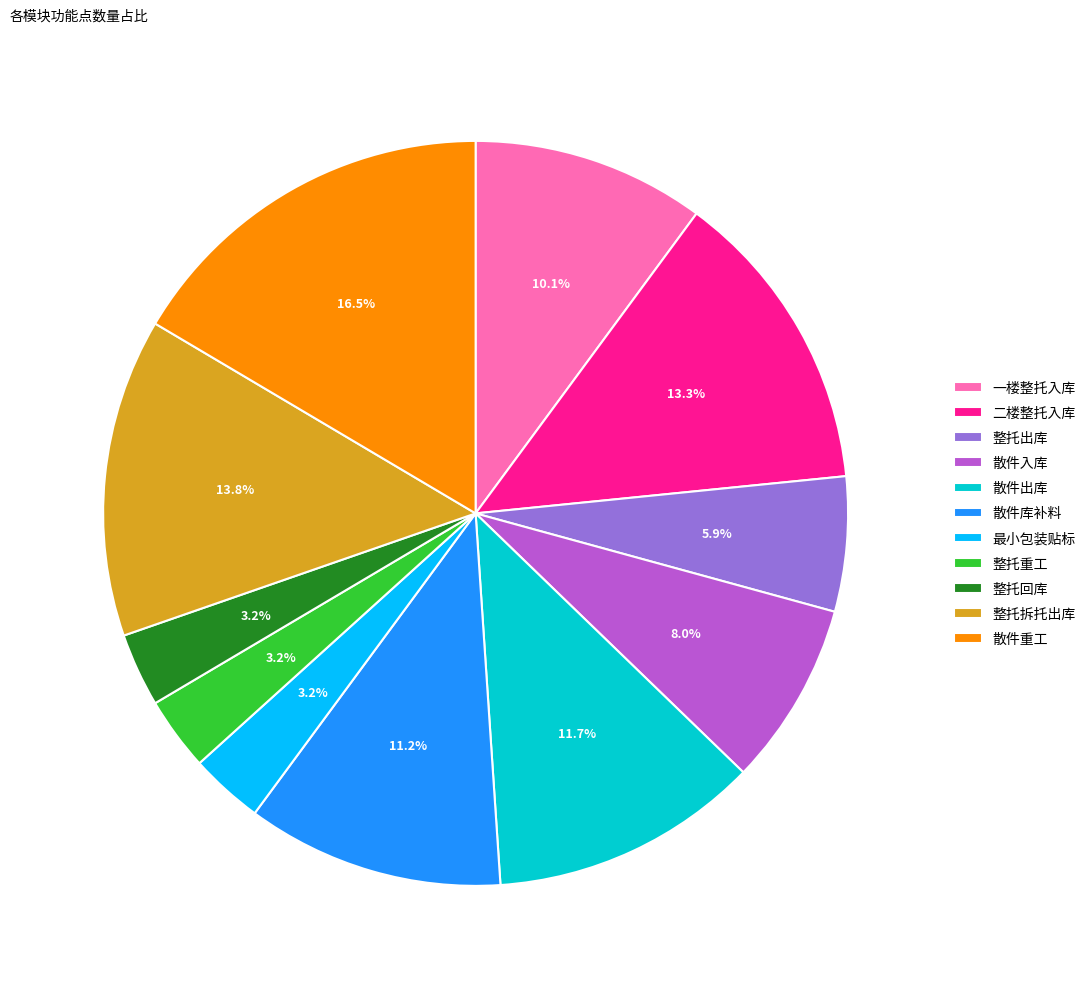

To the nearest percent, what is the difference between the 散件库补料 and 散件重工 slice percentages?

5%